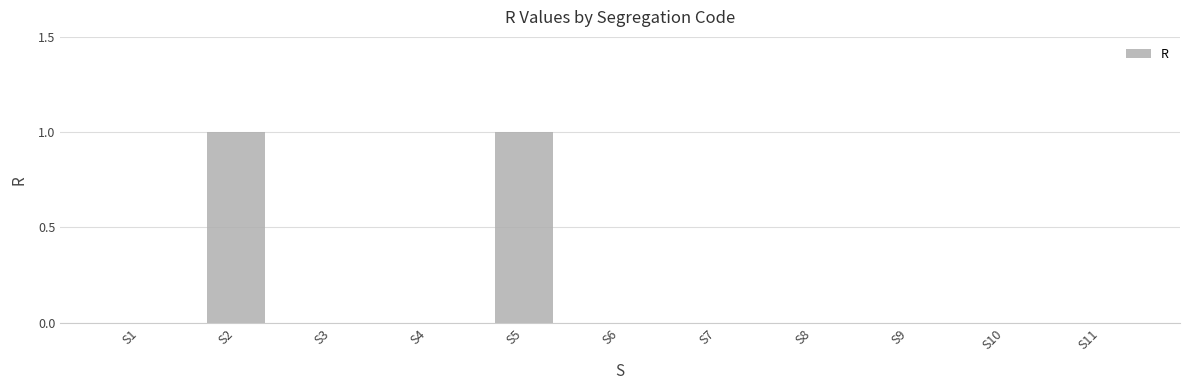

What is the change in value from S1 to S2?

+1